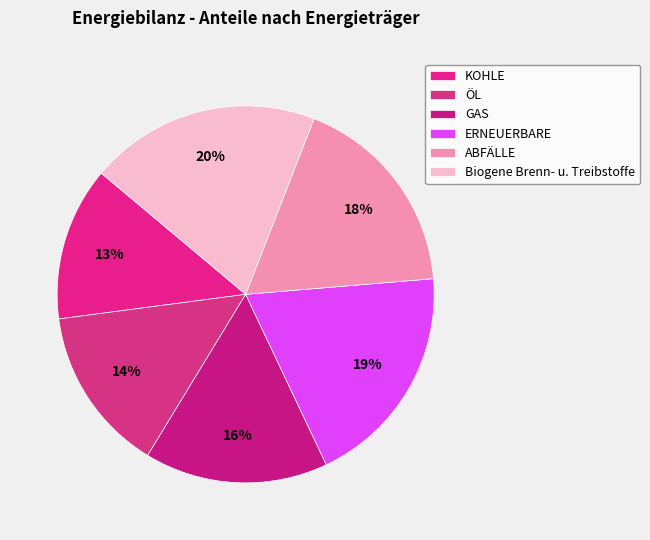

Is ERNEUERBARE the majority of the pie?

No